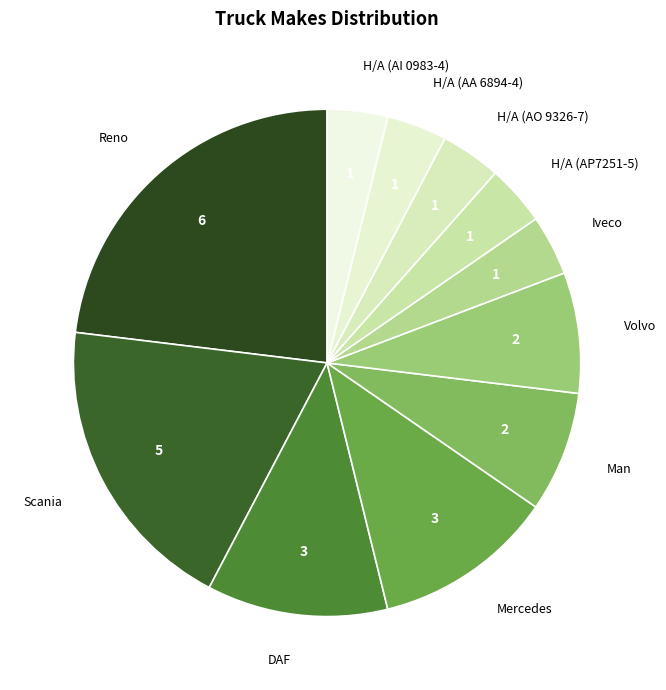

Between DAF and Н/А (АI 0983-4), which is larger?

DAF